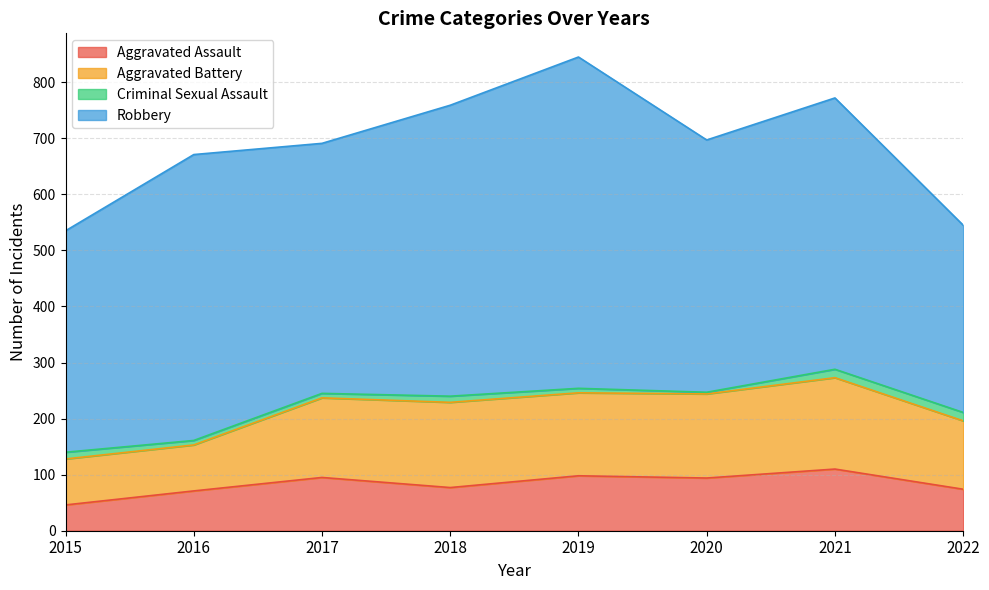

List the labels in order of Aggravated Battery value, smallest first.

2015, 2016, 2022, 2017, 2019, 2020, 2018, 2021